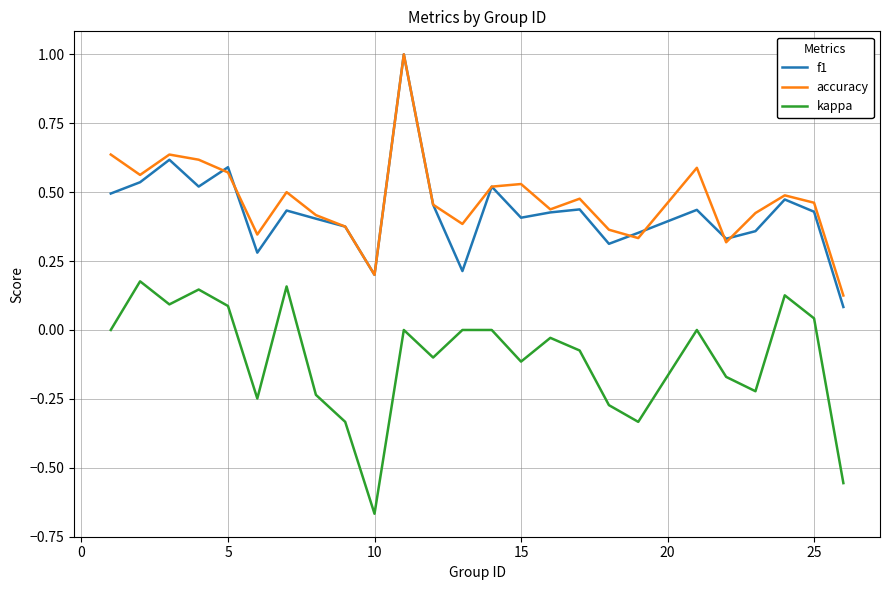

What is the maximum value shown in the chart?

1.0